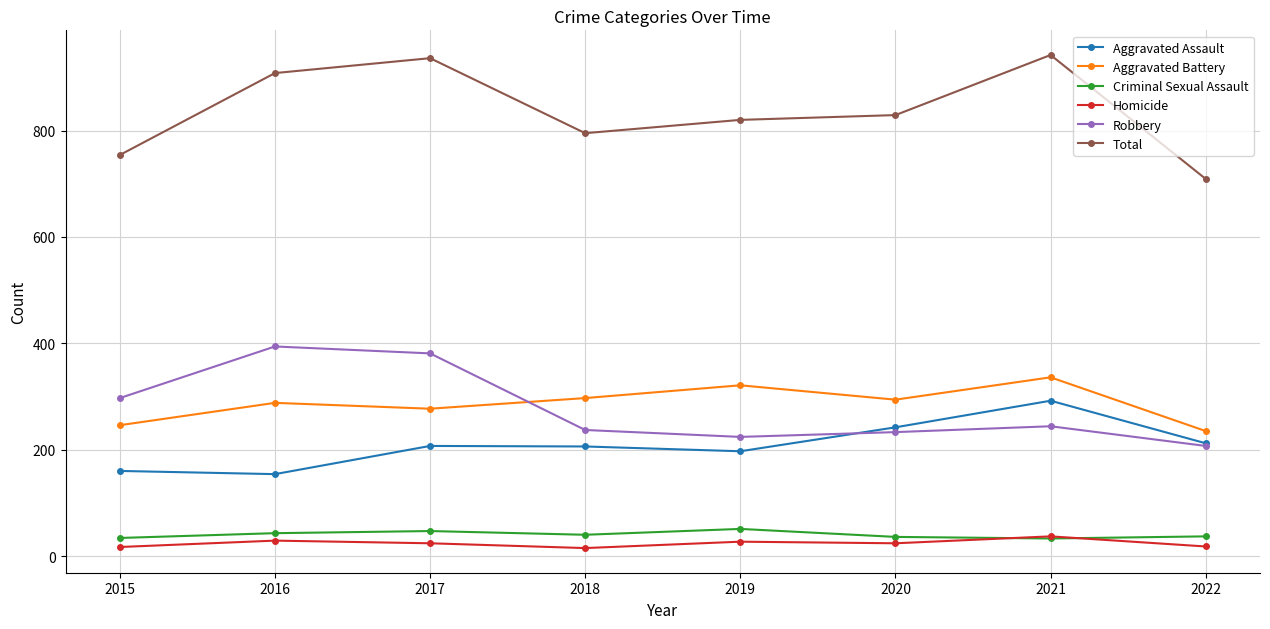

Where is the first local minimum for Total?

2018